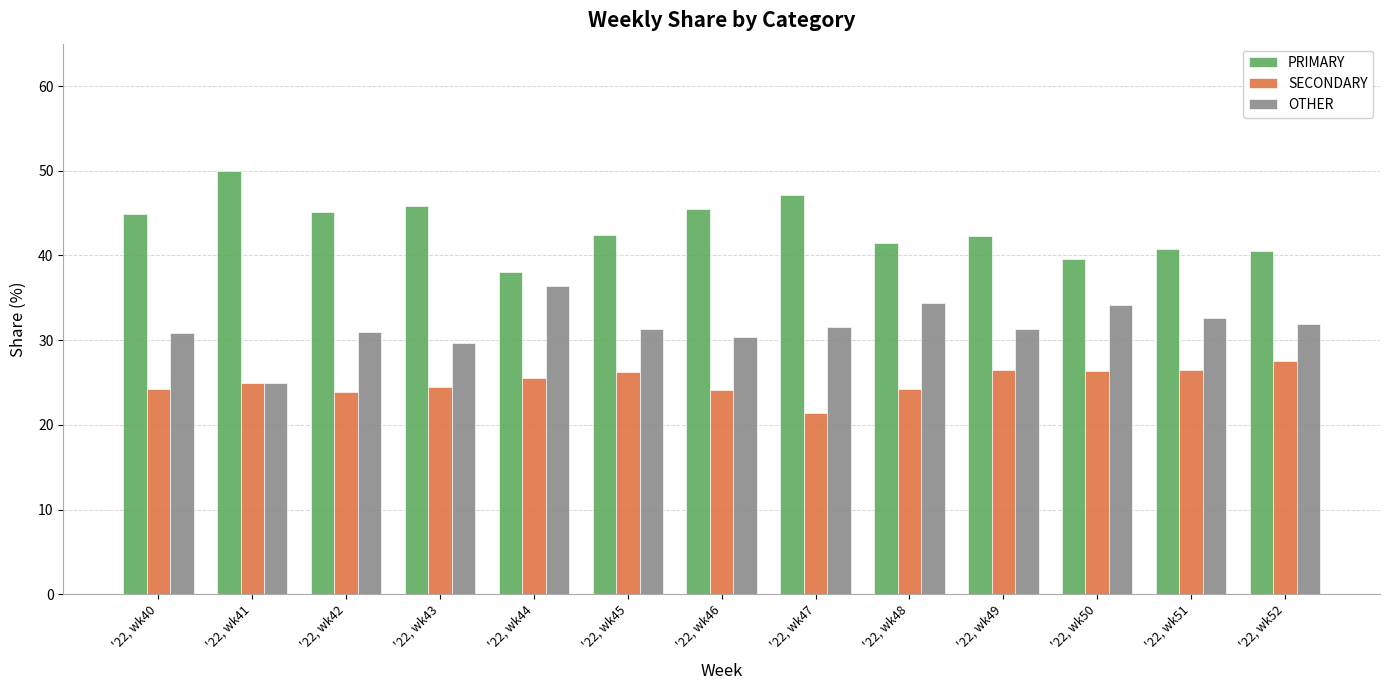

Is it true that PRIMARY equals 45.5 at '22, wk46?

True